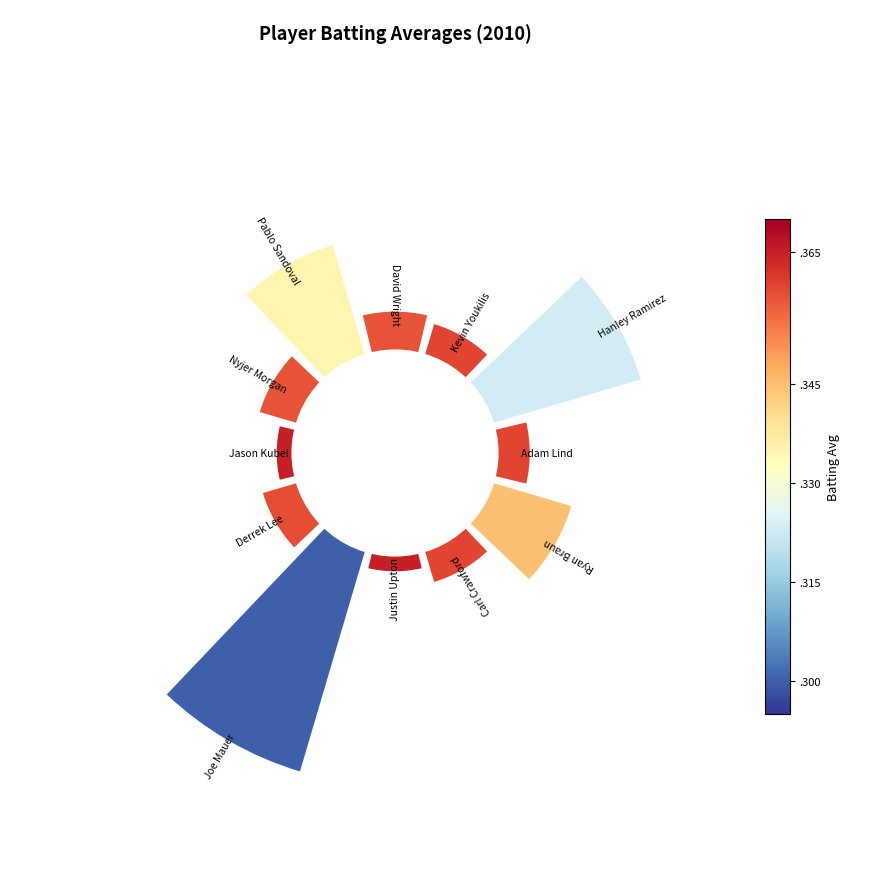

How many slices are in this pie chart?

12